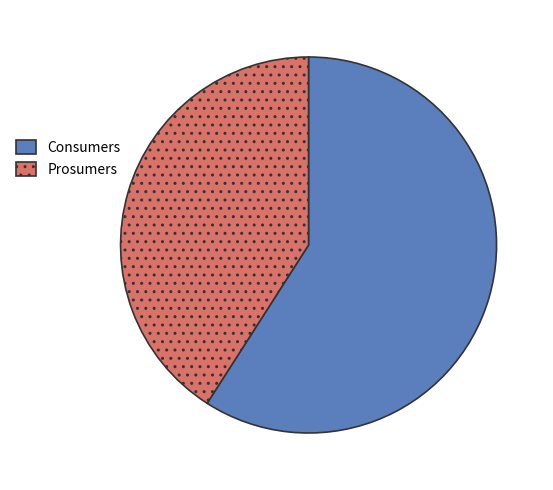

Approximately how many times larger is the value at Consumers compared to Prosumers?

1.4